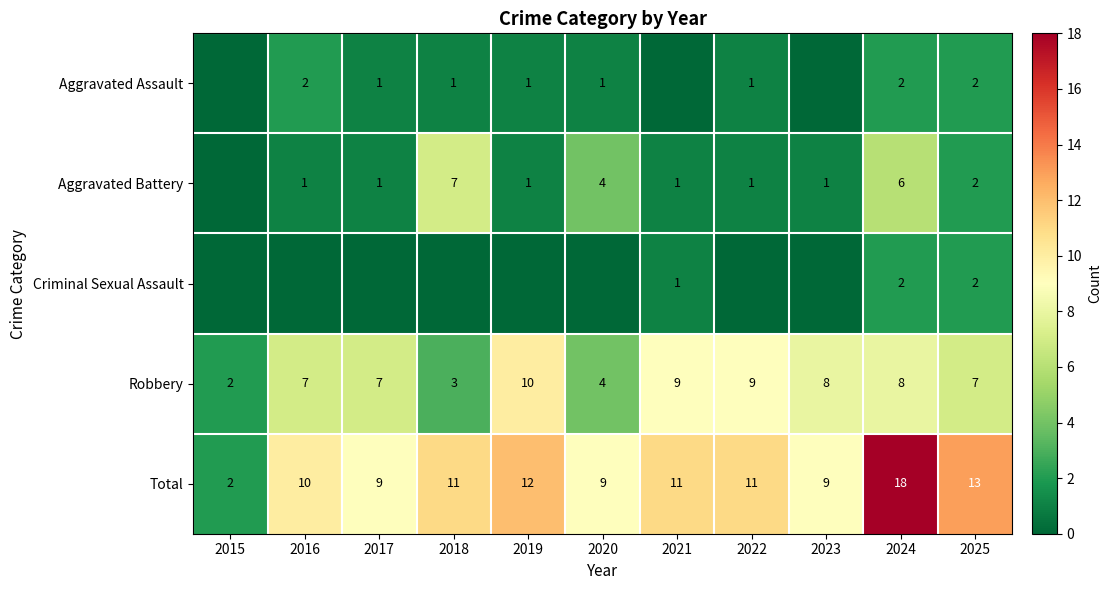

What is the difference between the highest and lowest values at 2017?

9